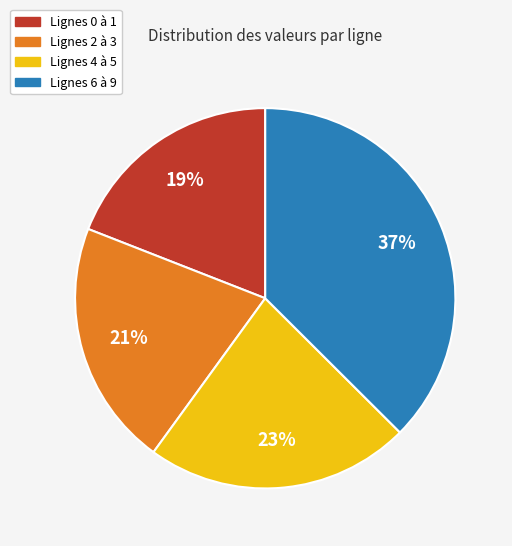

What is the ratio of the value at Lignes 4 à 5 to the value at Lignes 2 à 3?

1.1